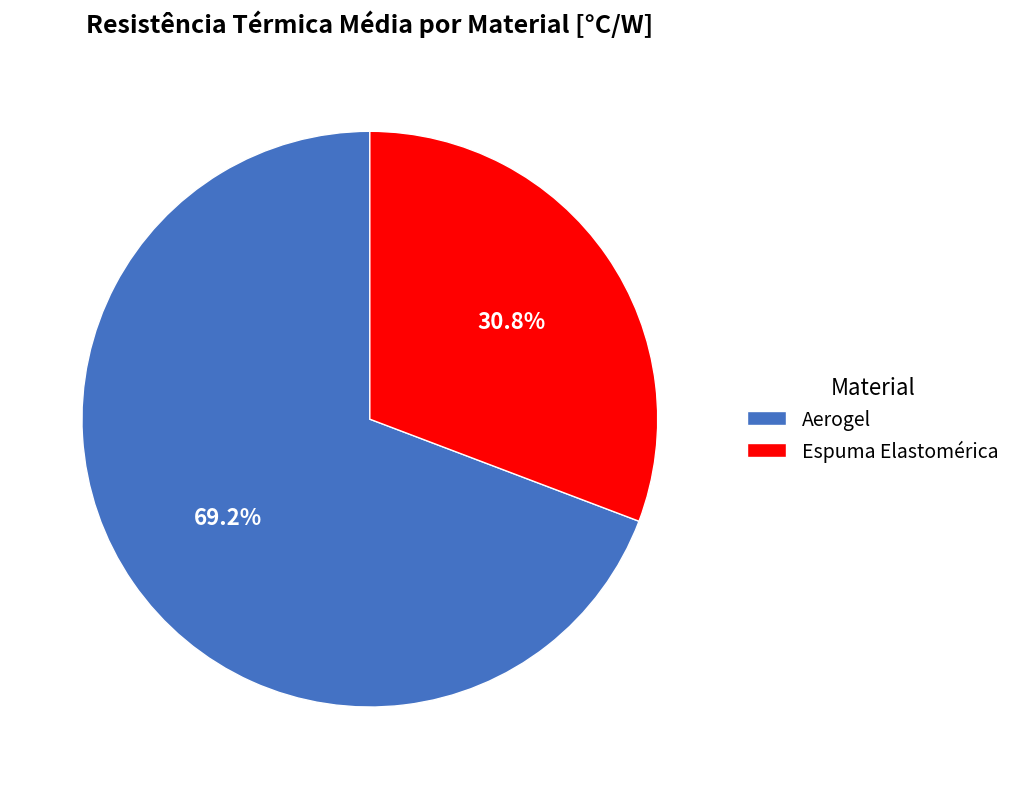

Is there a majority slice in this chart?

Yes